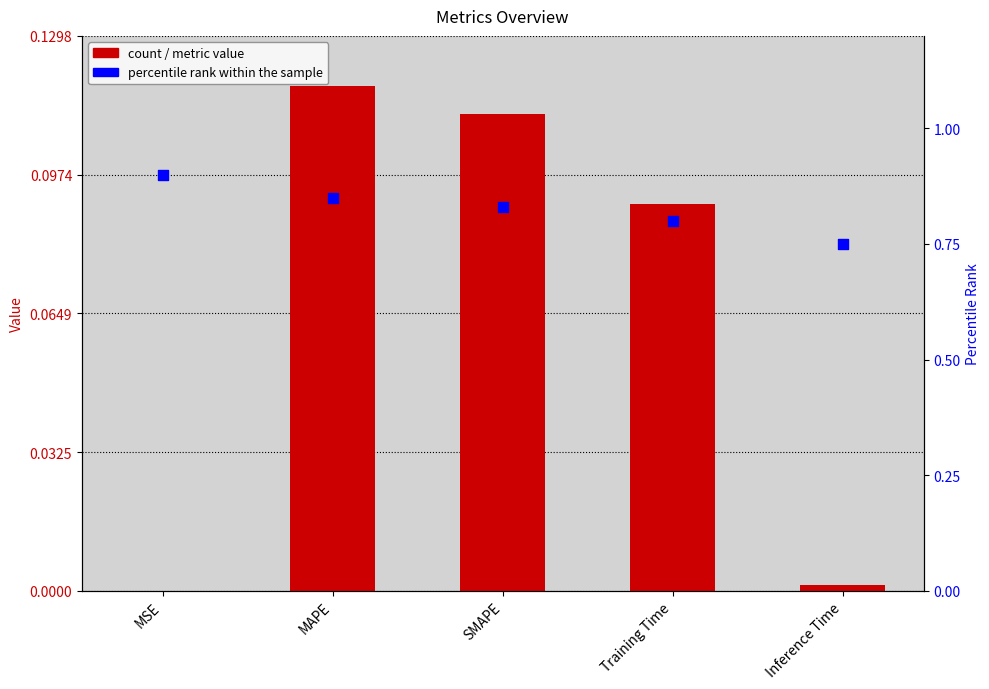

Is the value of col_1 at Training Time greater than the value of percentile rank at Inference Time?

No